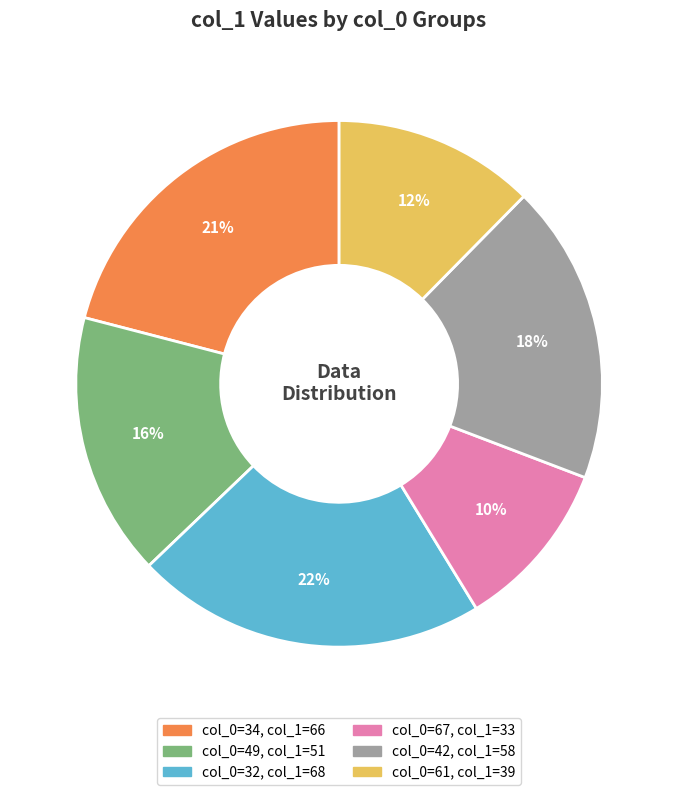

Is there any slice that represents more than half of the pie?

No